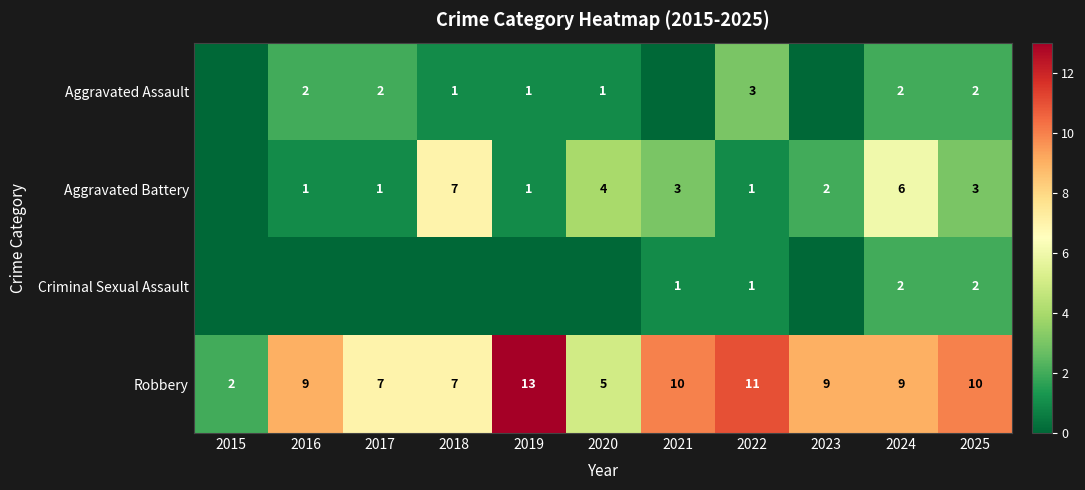

The value of Aggravated Battery at 2016 is 2. True or false?

False